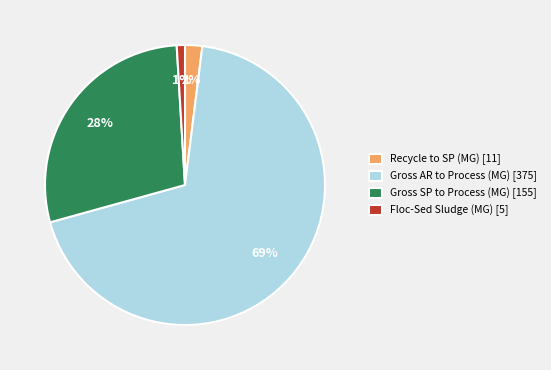

True or false: Gross SP to Process (MG) [155] accounts for 28% of the total.

True